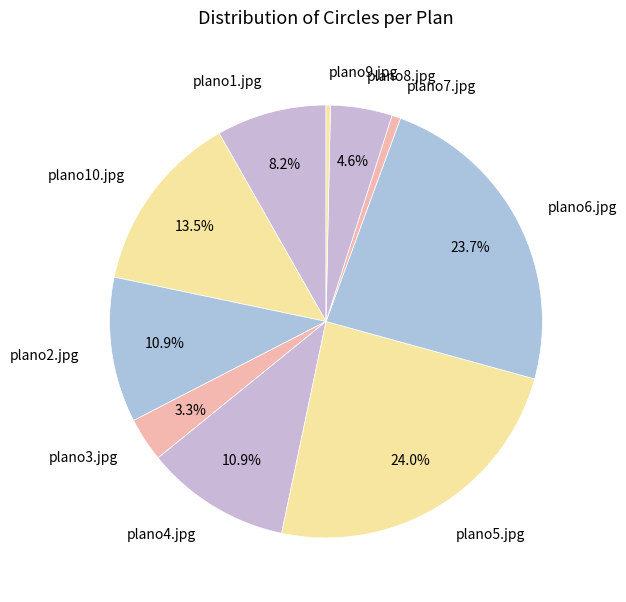

Does any single category account for the majority?

No